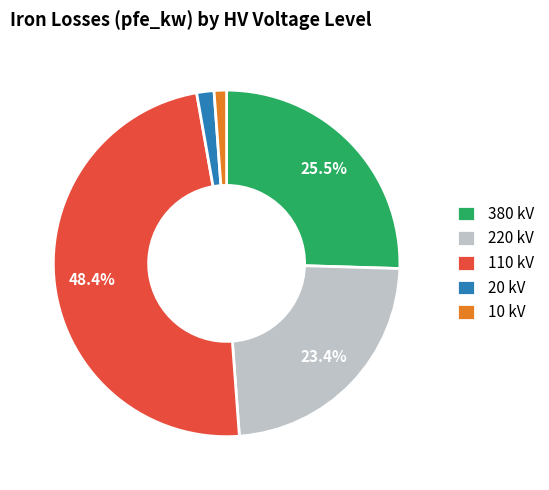

Which category has the biggest portion of the pie?

110 kV